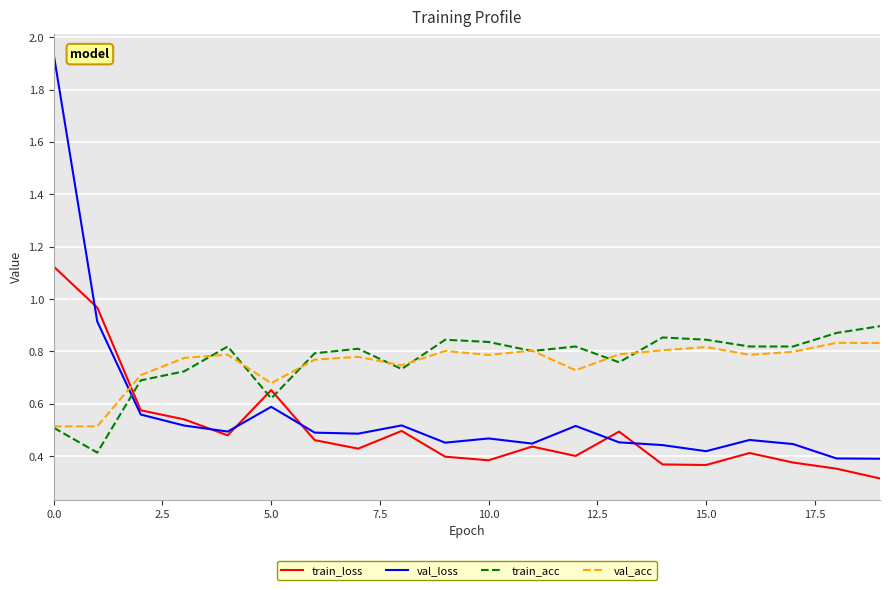

Which series has the largest range (max minus min)?

val_loss